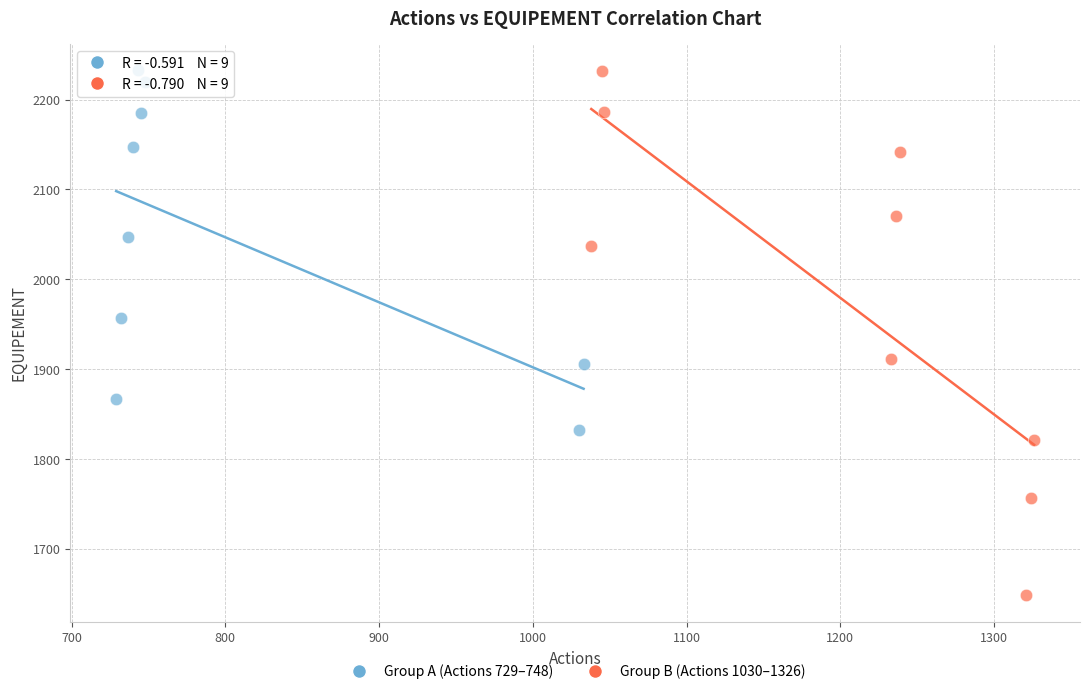

Which series reaches the minimum Y coordinate?

Group B (Actions 1030–1326)